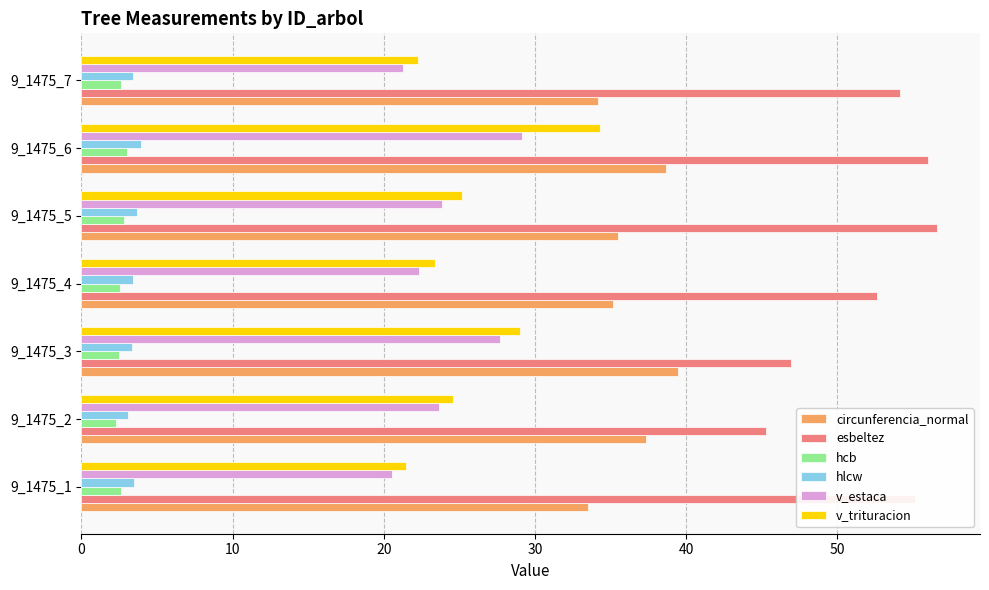

The v_trituracion series shows 25.2 at 9_1475_5. True or false?

True